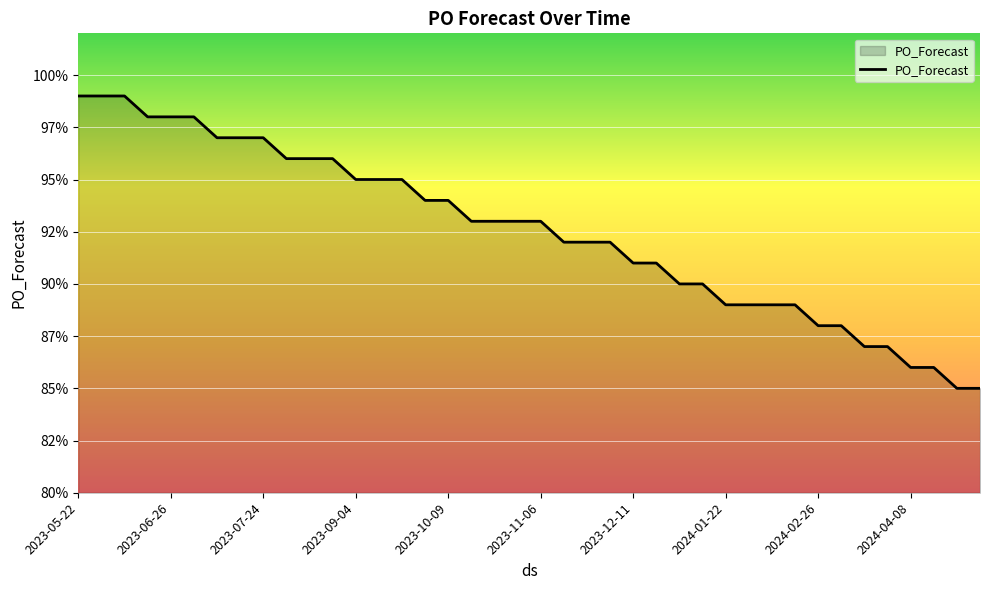

Is this an area chart (filled region under the line)?

Yes